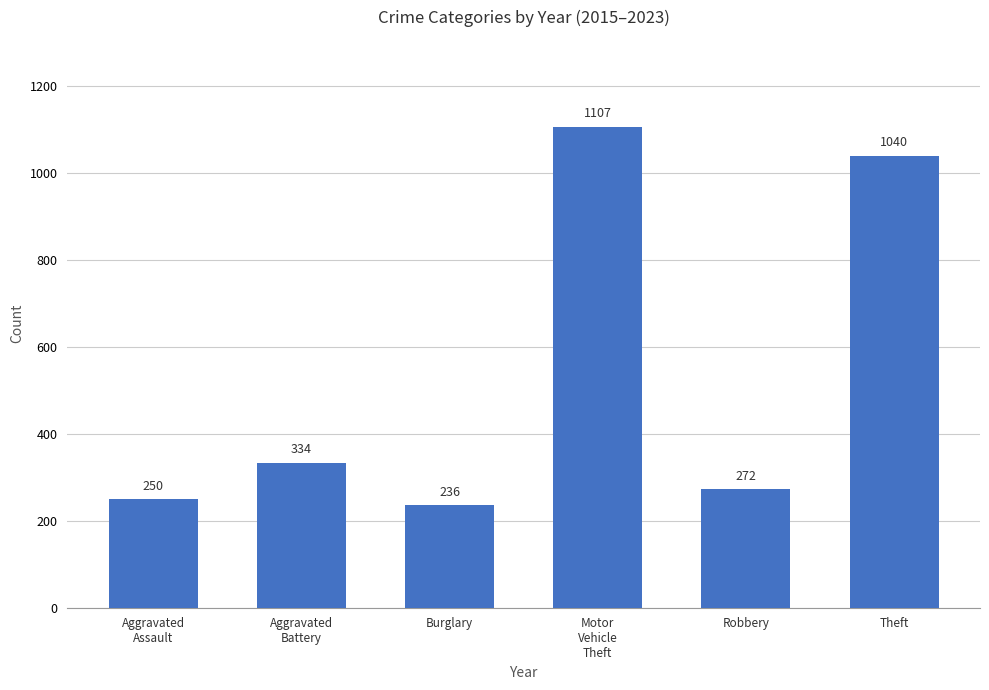

What is the maximum value shown in the chart?

1107